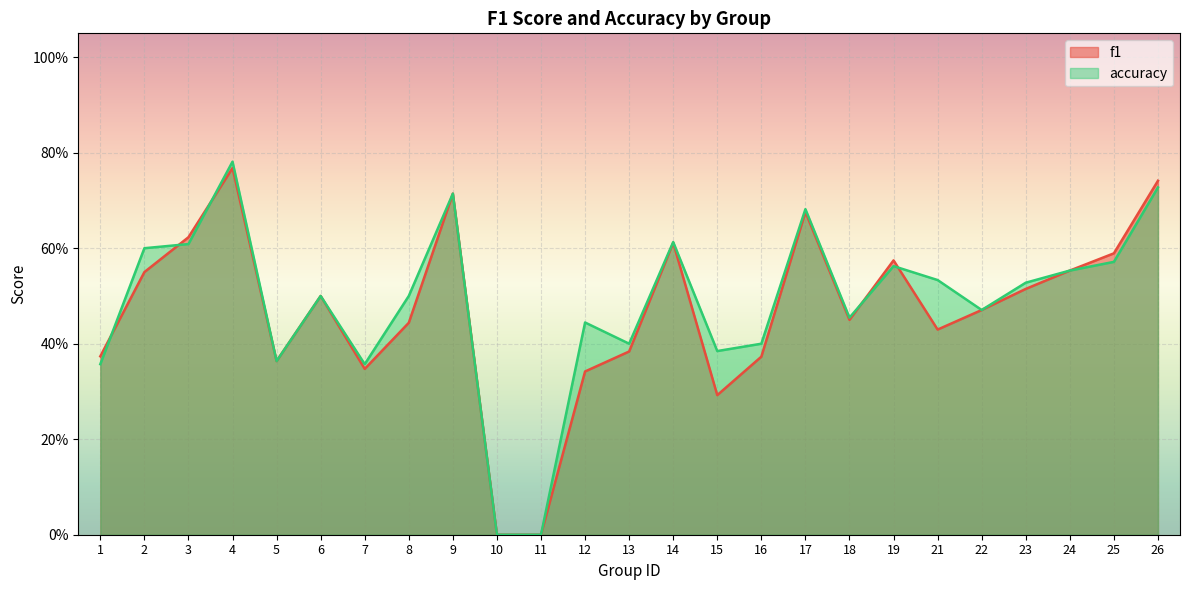

Which series has the largest total across all categories?

accuracy